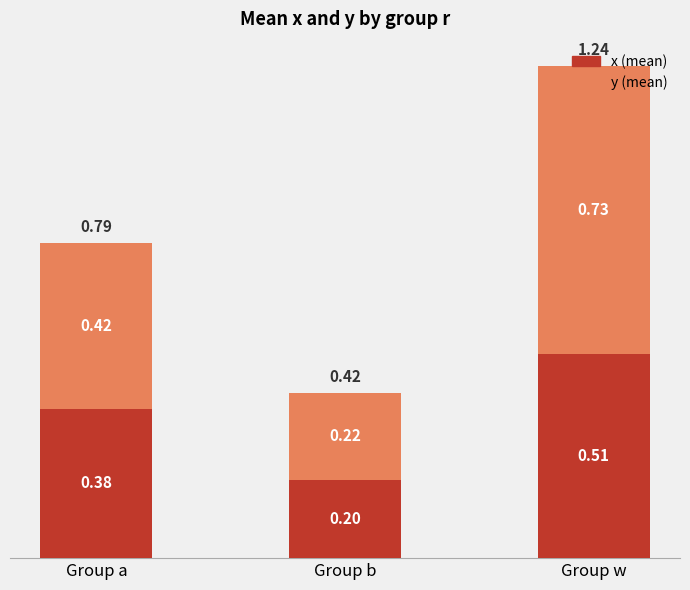

Rank the categories by x (mean) value from lowest to highest.

Group b, Group a, Group w